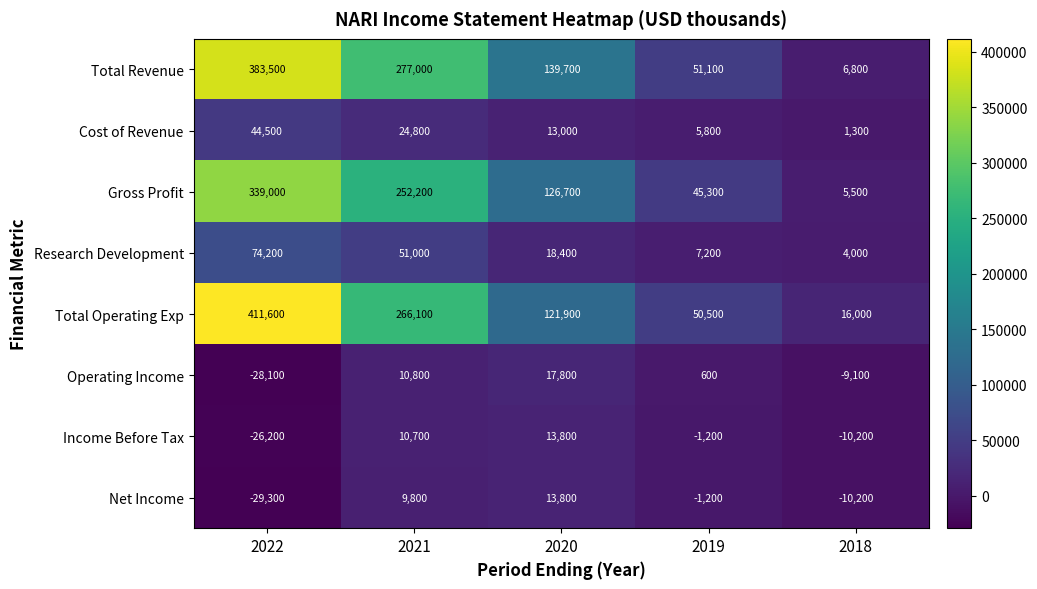

What is the smallest value displayed?

-29300